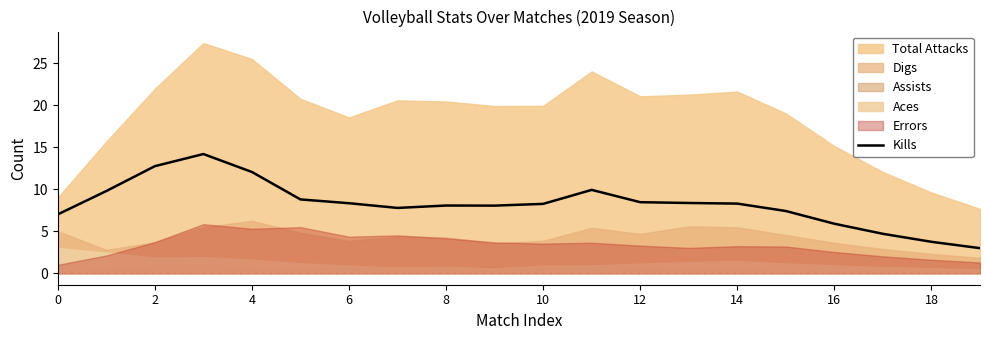

The Kills series shows 3.6 at 10. True or false?

False